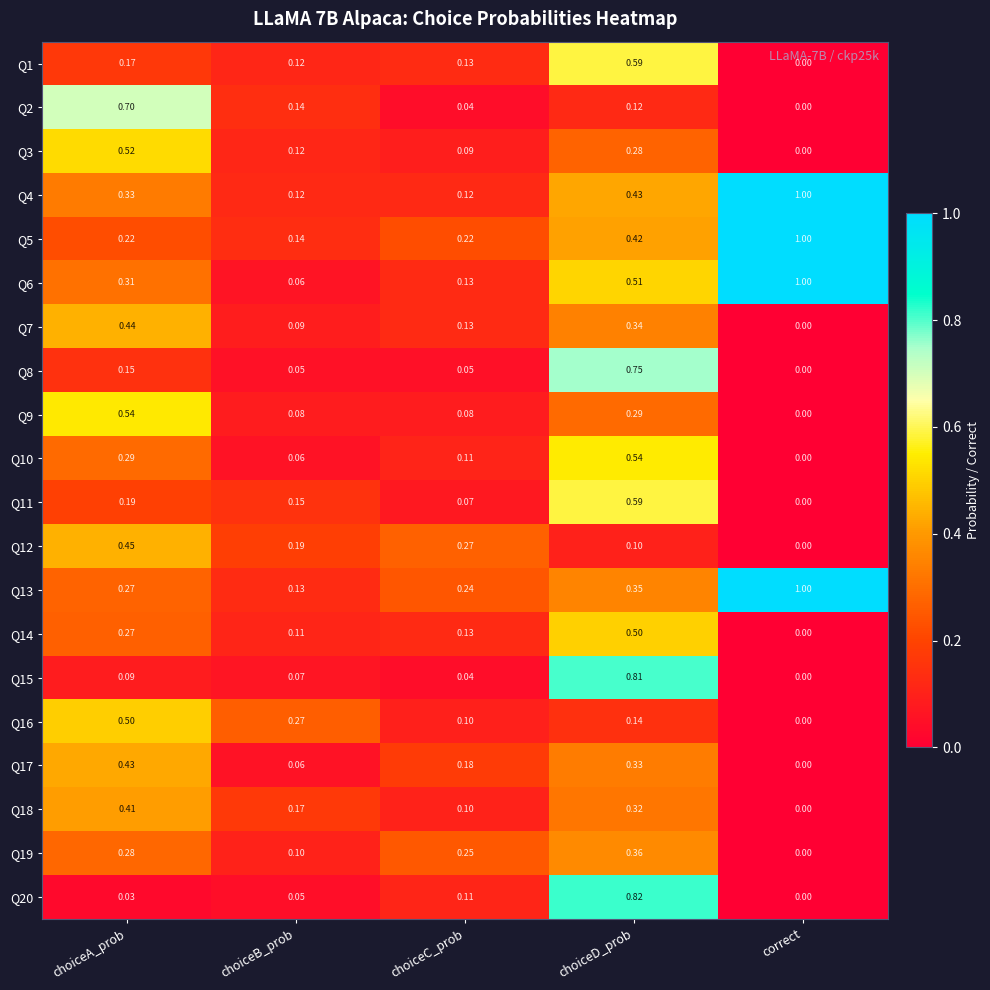

Which series has the largest total across all categories?

Q6